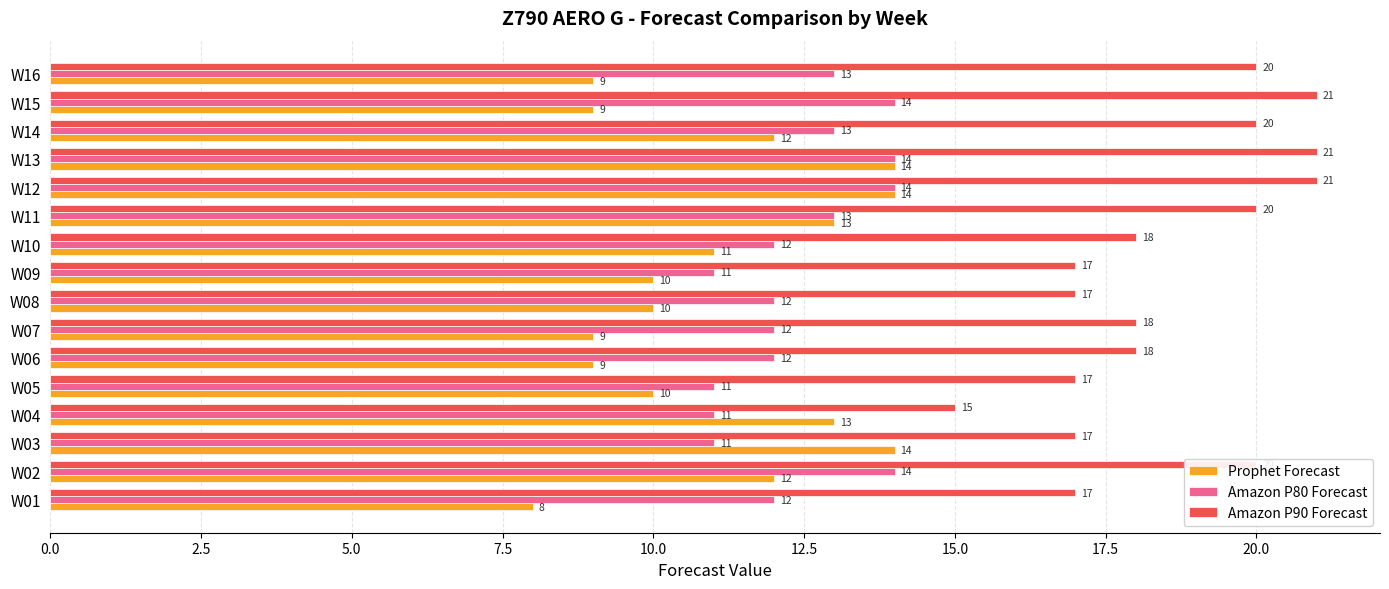

What is the average value of the Prophet Forecast series?

11